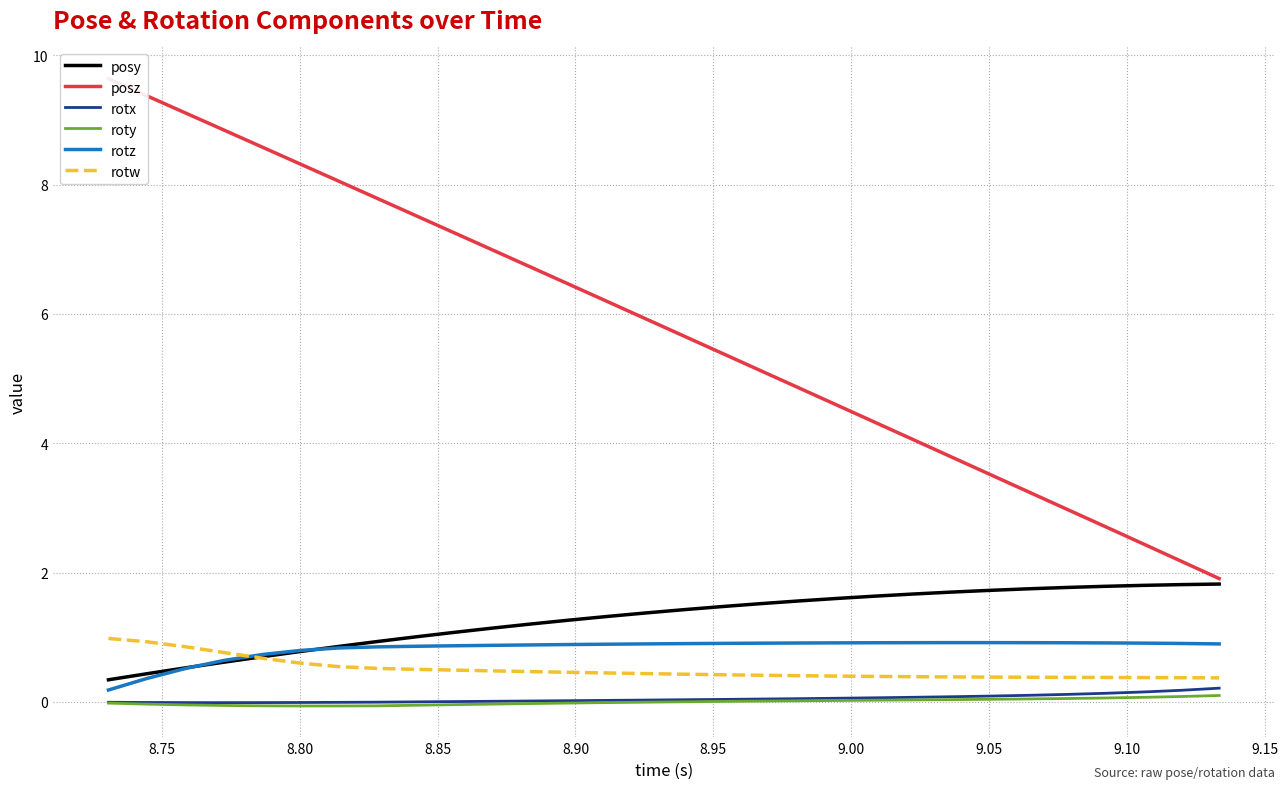

What is the maximum value for rotw?

1.0